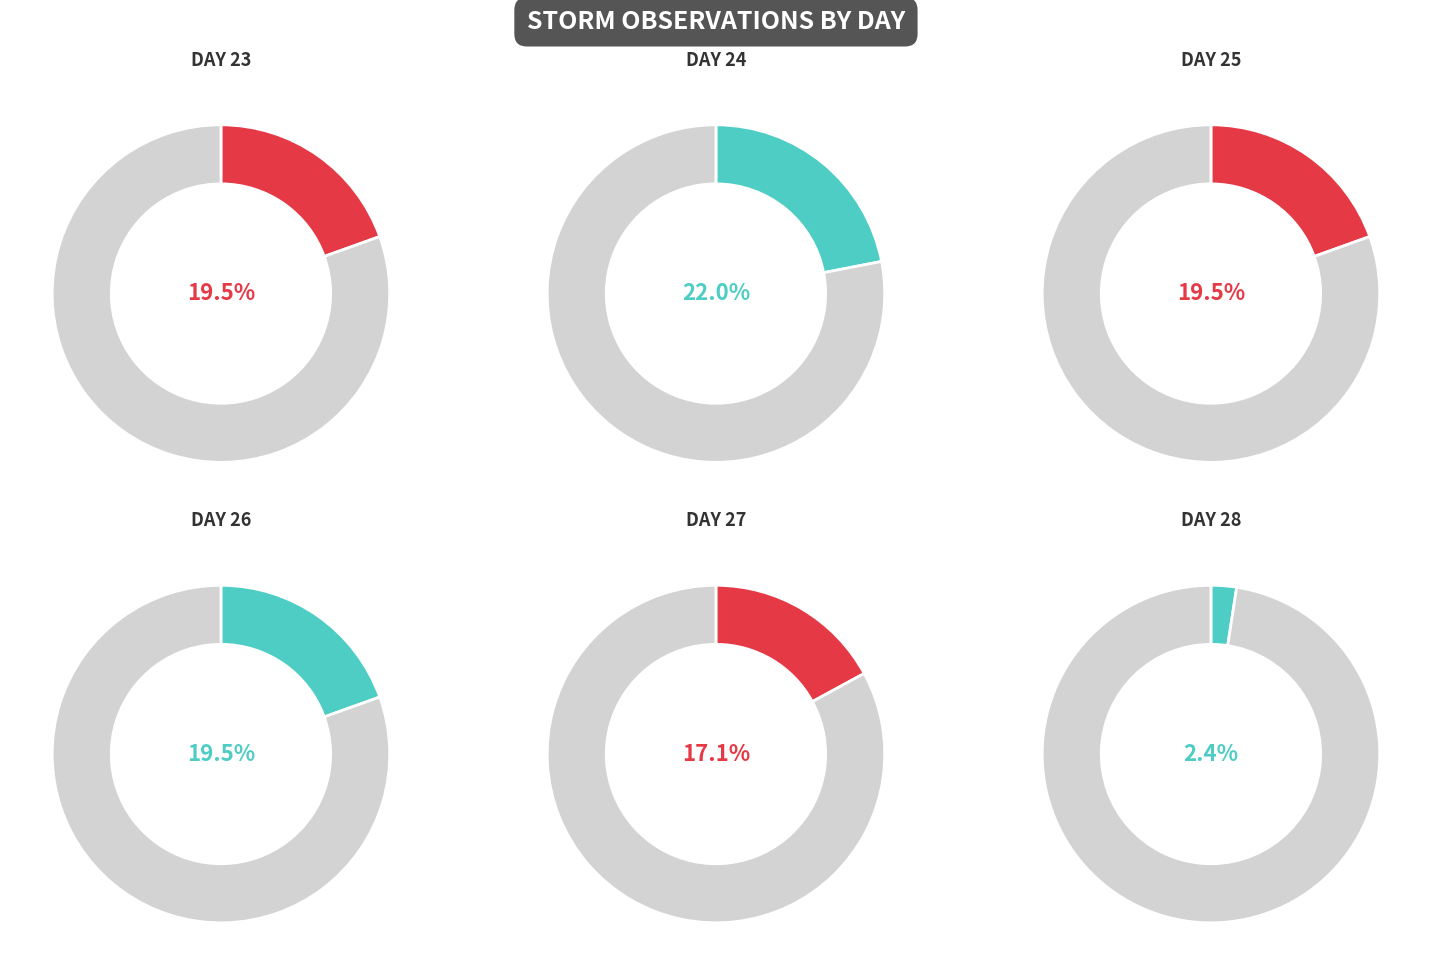

How many slices are in this pie chart?

6